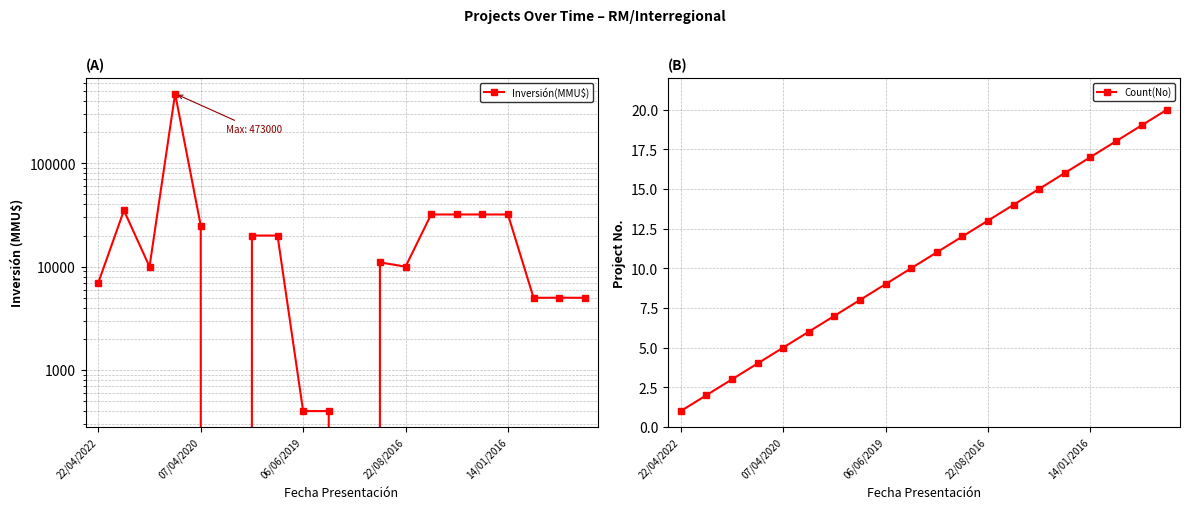

True or false: Count(No) has a value of 13 at 22/08/2016.

True